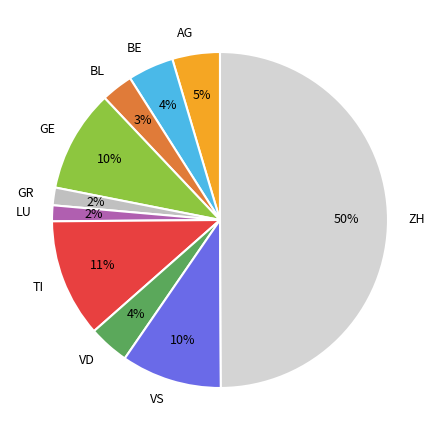

Is VD the majority of the pie?

No